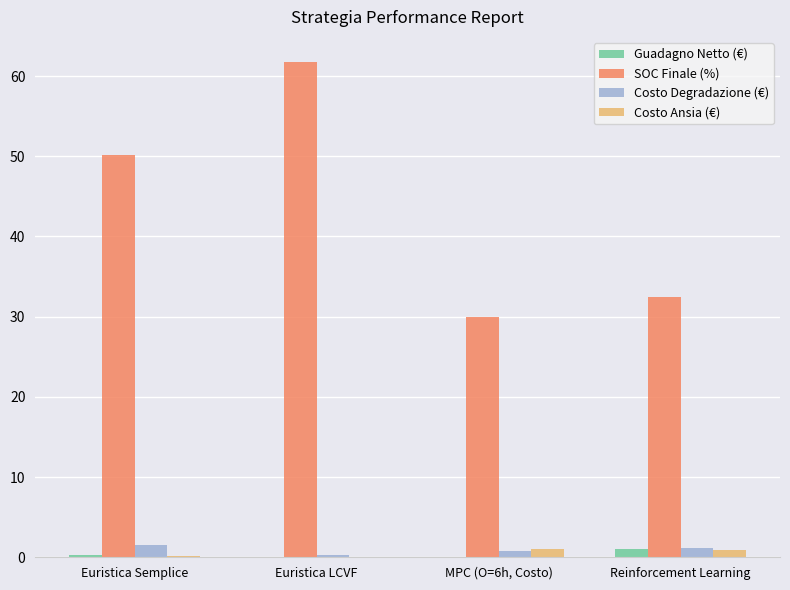

What is the maximum value for SOC Finale (%)?

61.8